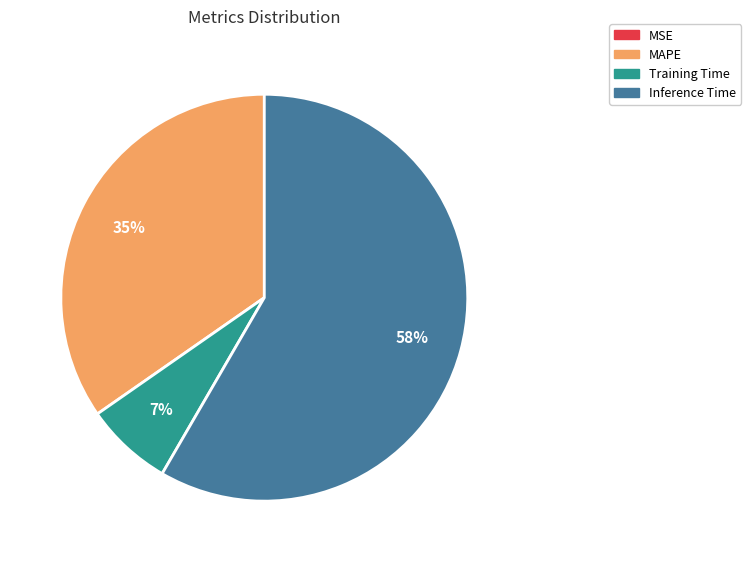

To the nearest percent, what is the combined percentage of Inference Time and MAPE?

93%